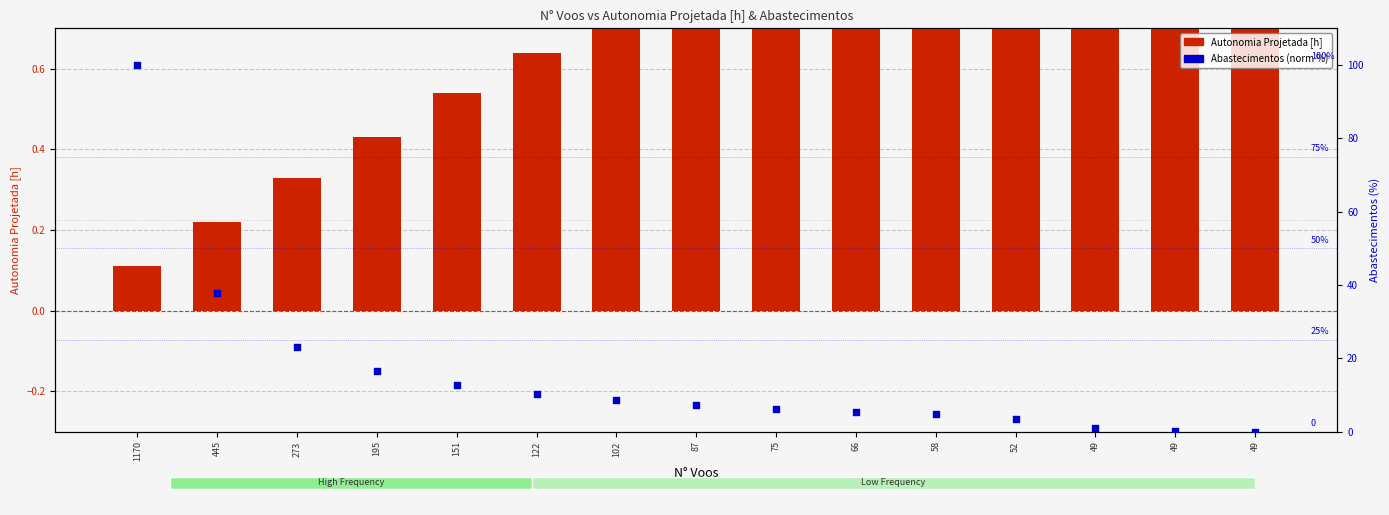

At which category is the sum across all series the highest?

1170